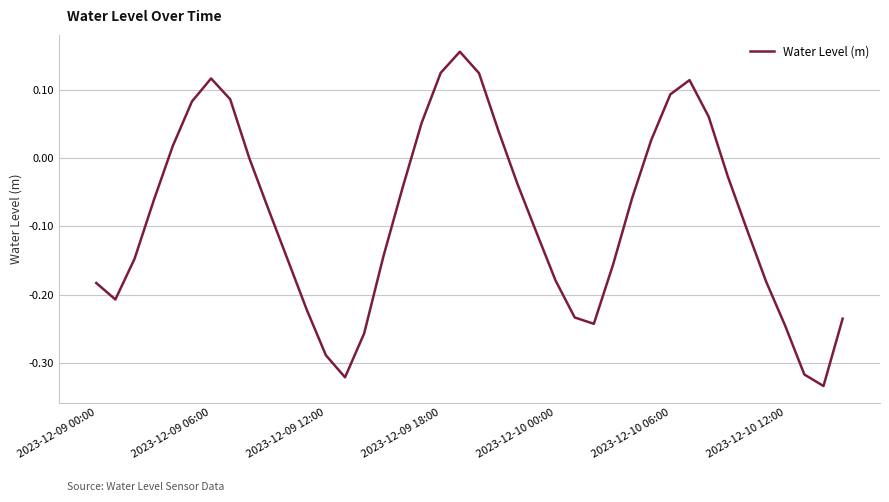

What is the difference between the maximum and minimum values?

0.5